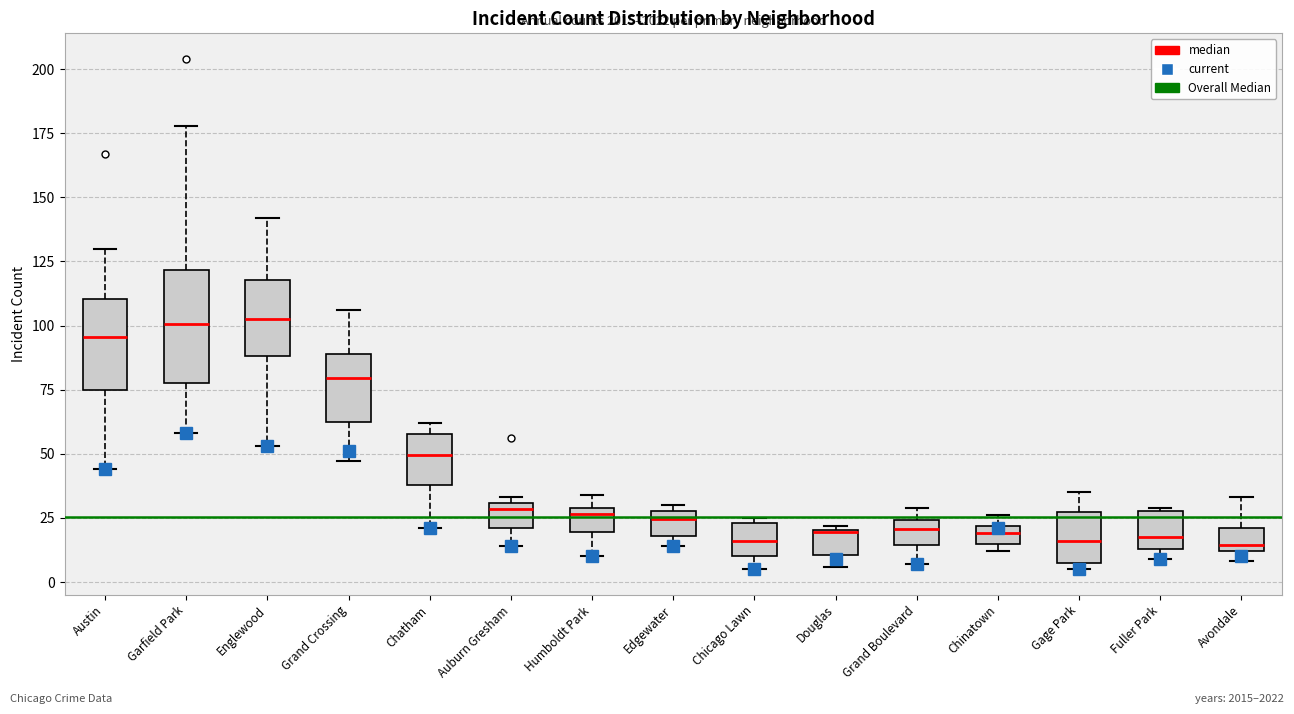

Comparing the boxes themselves (not the whiskers), which one is the tallest?

Garfield Park